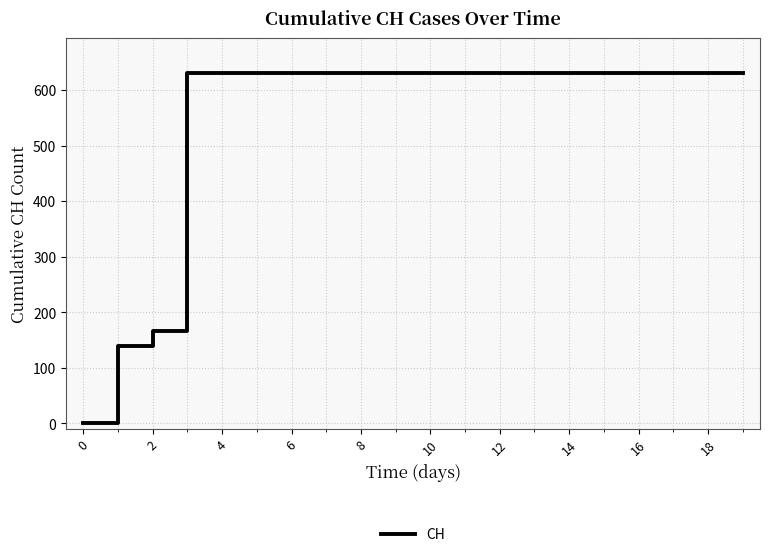

What is the greatest value displayed?

631